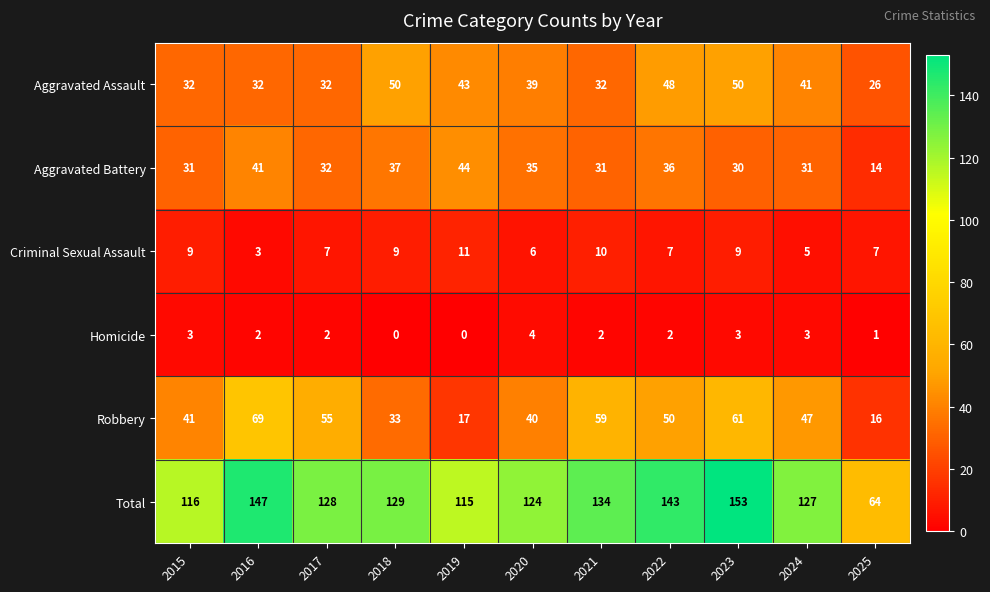

At how many categories does at least one series exceed 39?

11